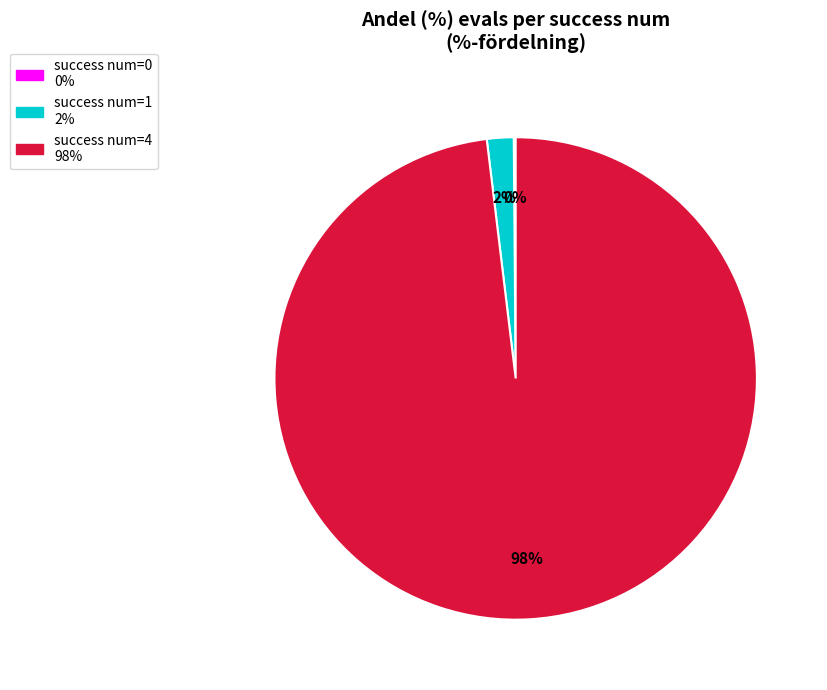

Does any single category account for the majority?

Yes